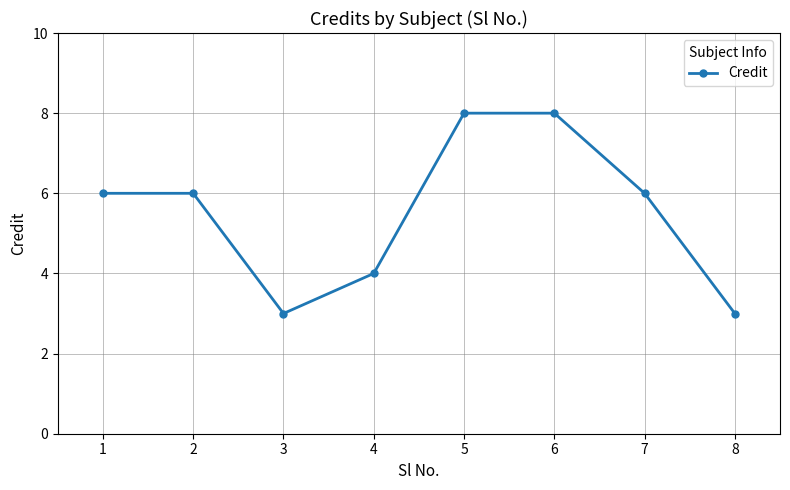

How many series are shown in this chart?

1